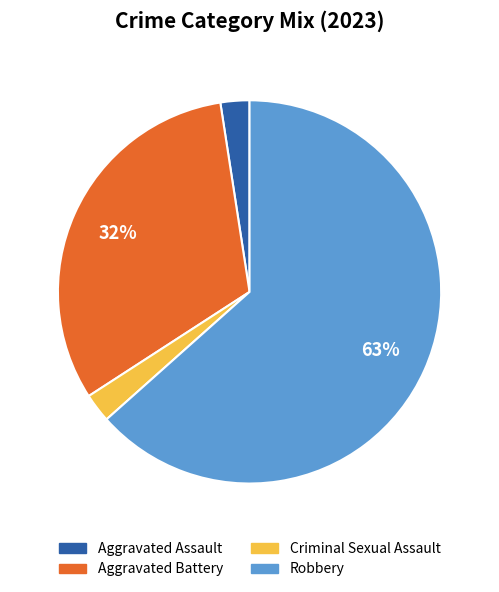

To the nearest percent, what is the average slice percentage?

25%